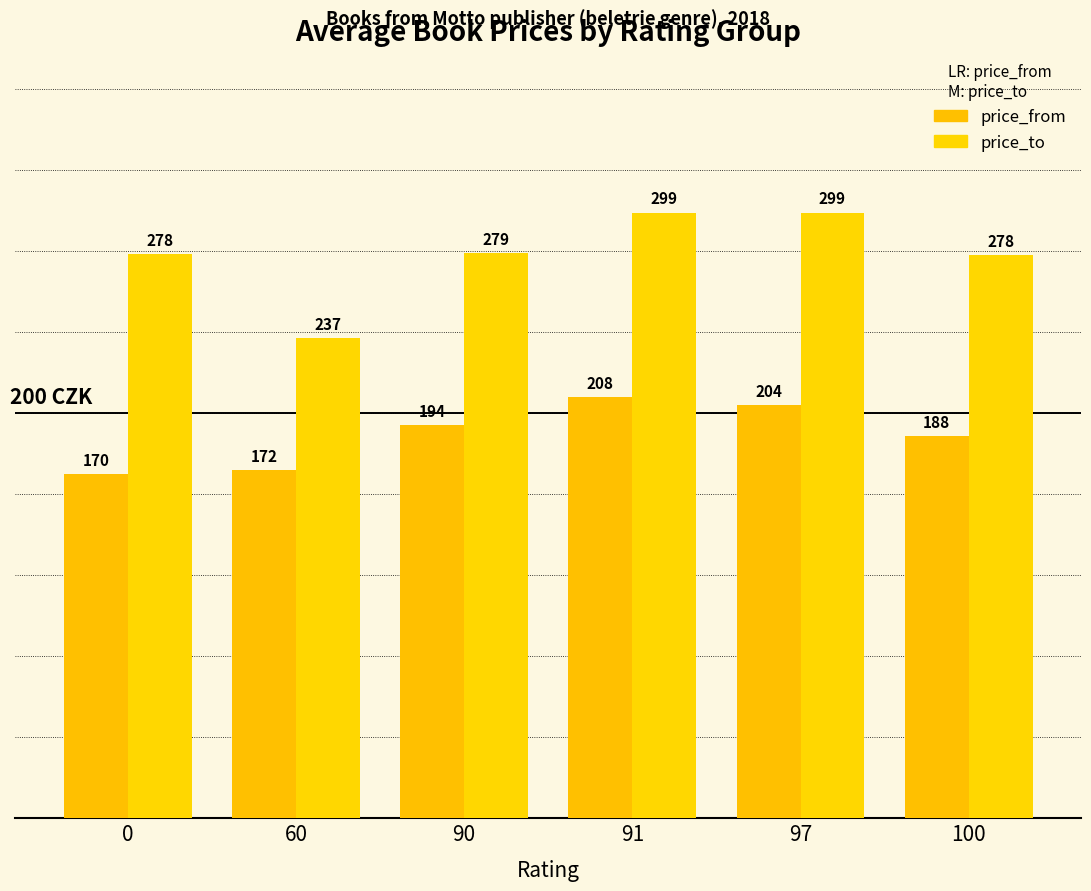

Reading left to right, transcribe all the data shown in this chart.

price_from: 0=170.0	60=172.0	90=194.0	91=208.0	97=204.0	100=188.5
price_to: 0=278.4	60=237.0	90=279.0	91=299.0	97=299.0	100=278.0